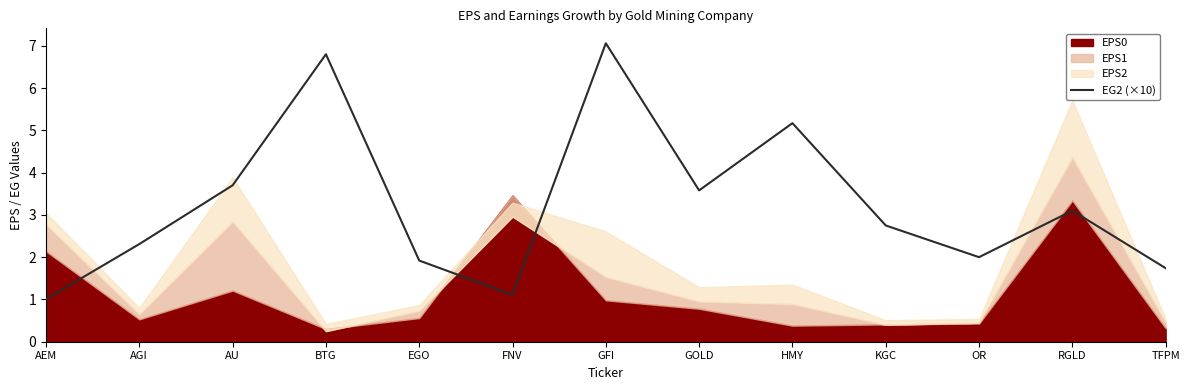

Where does the data first go above 2?

AGI